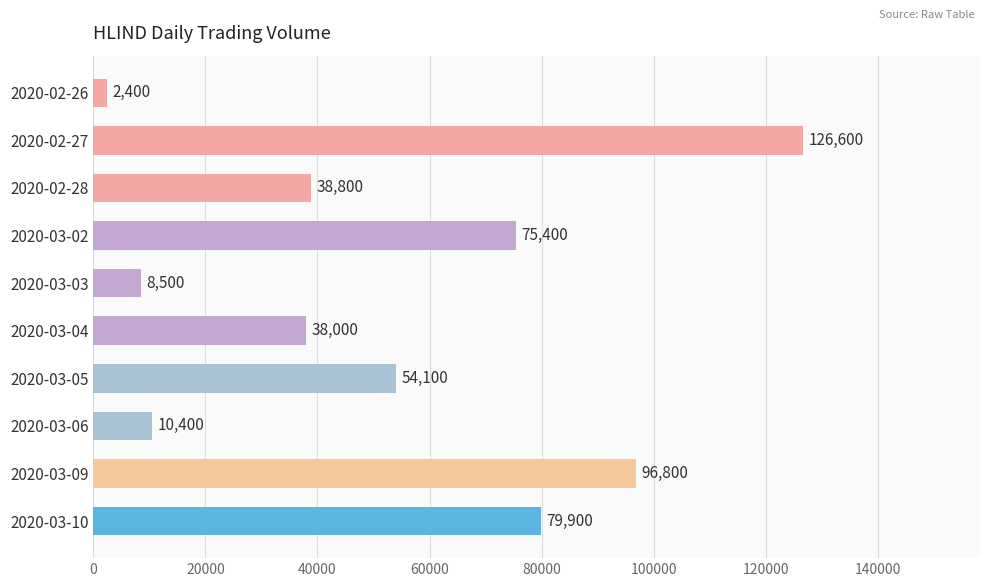

Where is the data nearest to the value 64500?

2020-03-05